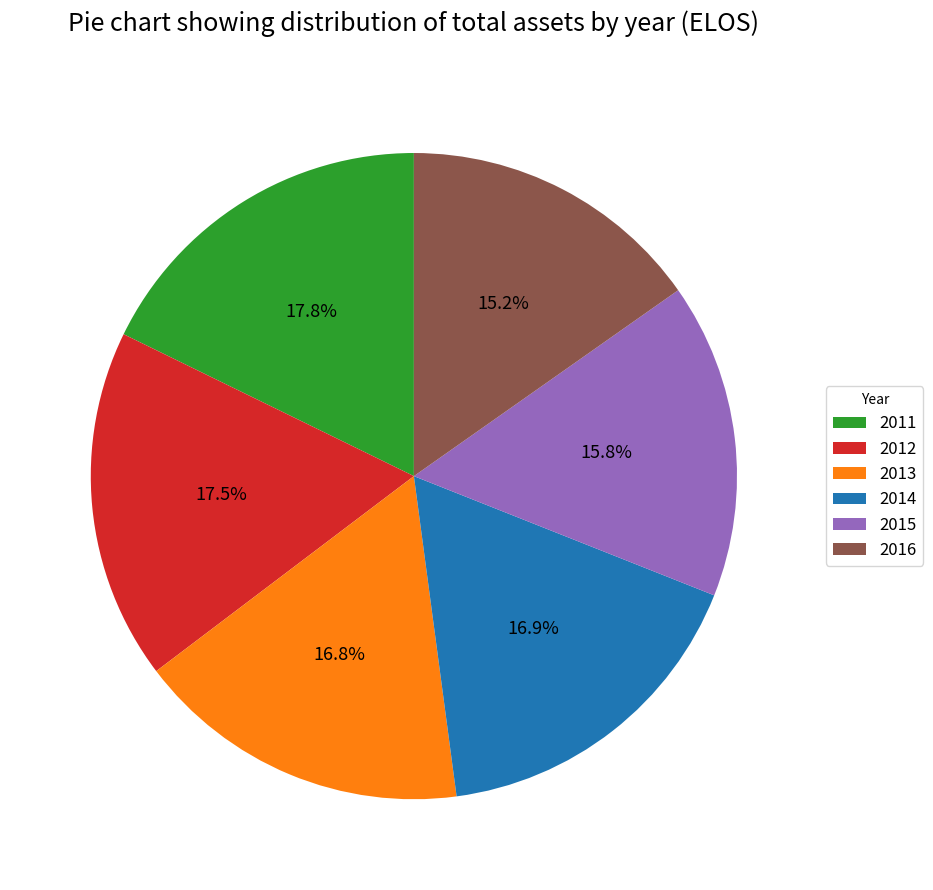

Combined, what portion of the pie is 2013 and 2014?

33.7%